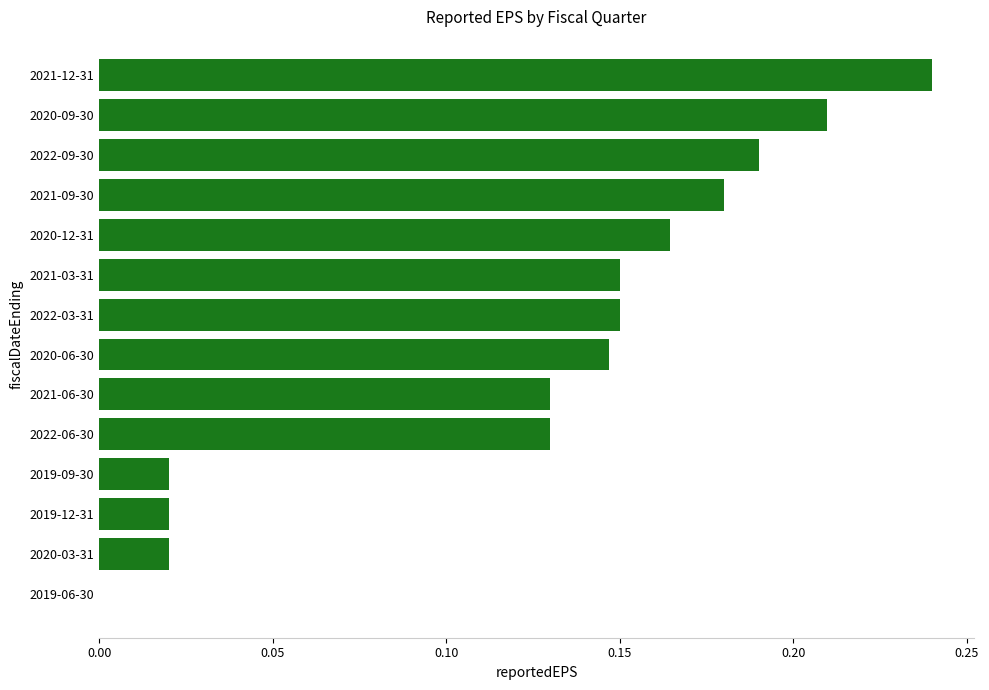

How many data points are above 0?

13